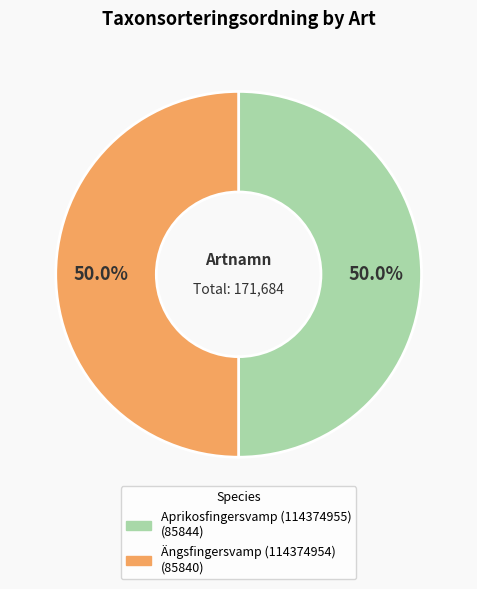

Do Ängsfingersvamp (114374954) and Aprikosfingersvamp (114374955) together represent more than half of the pie?

Yes